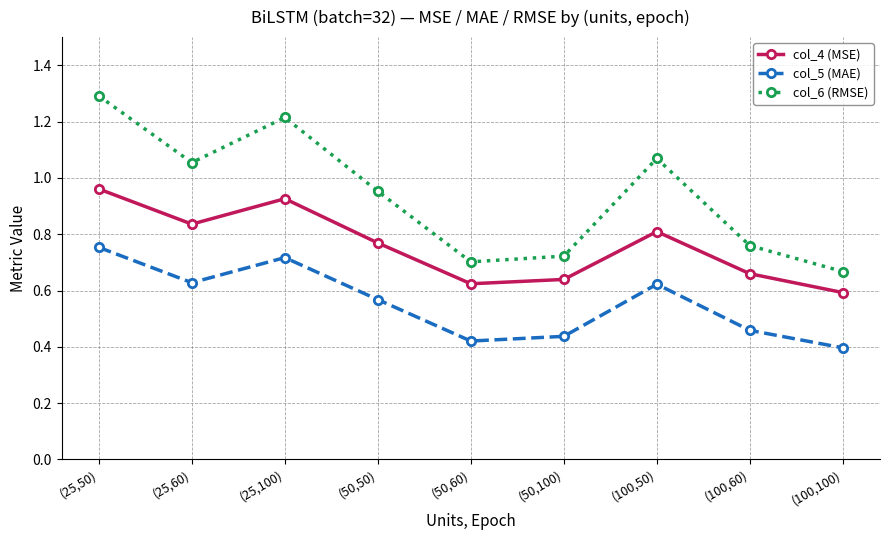

What is the highest value of the col_6 (RMSE) series?

1.3